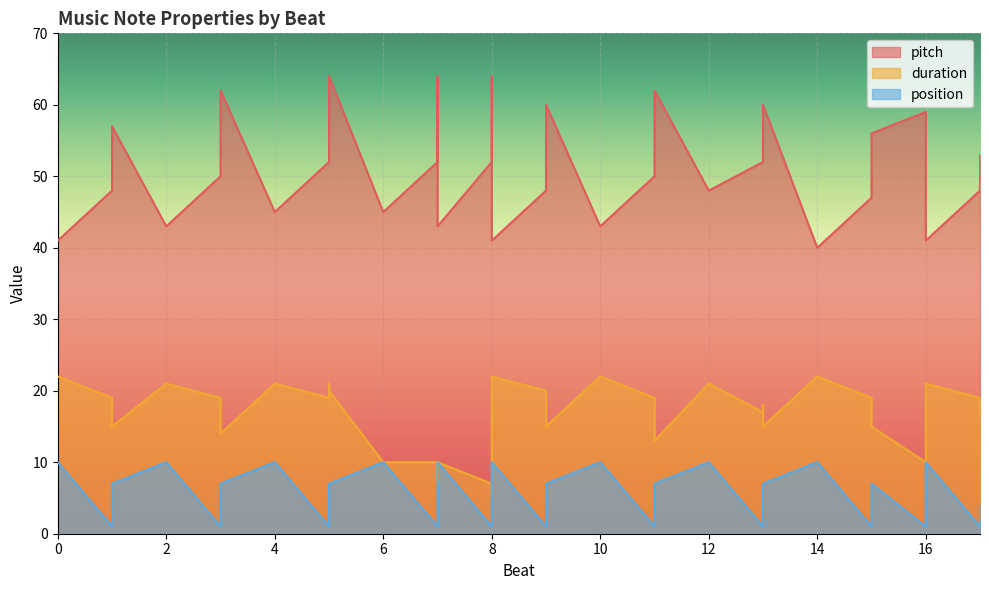

What is the sum of the duration values at 9 and 13?

33